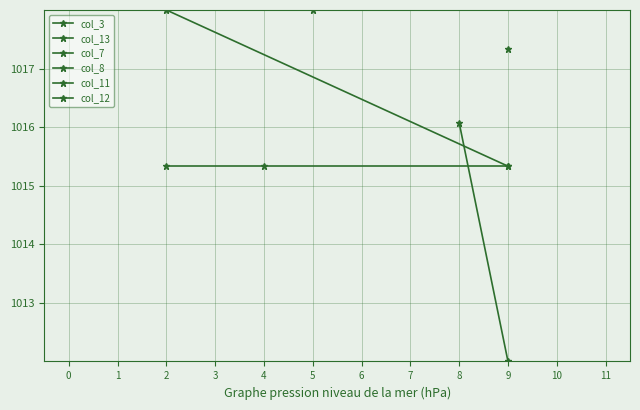

What is the value of the col_12 point at the 1st from the left?

1015.3